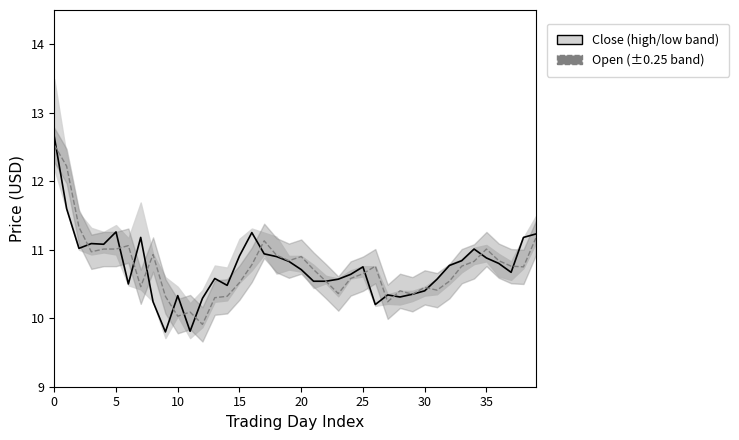

Reading left to right, what are all the values shown in this chart?

Close (high/low band): 12.7	11.6	11.0	11.1	11.1	11.3	10.5	11.2	10.2	9.8	10.3	9.8	10.3	10.6	10.5	10.9	11.2	10.9	10.9	10.8	10.7	10.5	10.5	10.6	10.6	10.8	10.2	10.3	10.3	10.3	10.4	10.6	10.8	10.8	11.0	10.9	10.8	10.7	11.2	11.2
Open (±0.25 band): 12.5	12.2	11.3	11.0	11.0	11.0	11.1	10.5	10.9	10.3	10.0	10.1	9.9	10.3	10.3	10.5	10.8	11.1	10.9	10.8	10.9	10.7	10.5	10.4	10.6	10.7	10.8	10.2	10.4	10.3	10.4	10.4	10.5	10.8	10.8	11.0	10.8	10.8	10.8	11.2